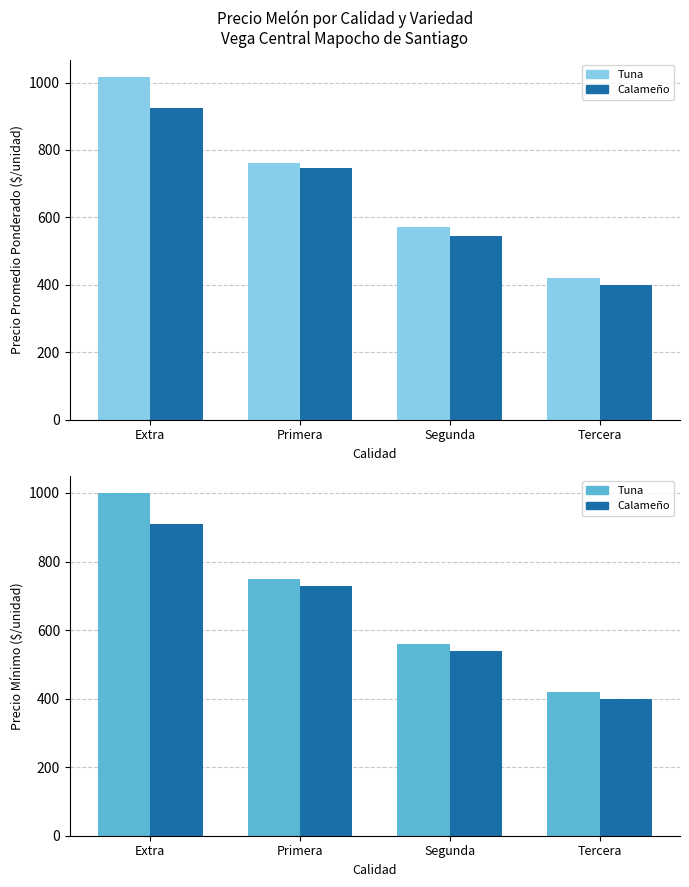

Where is Calameño nearest to the value 655?

Primera